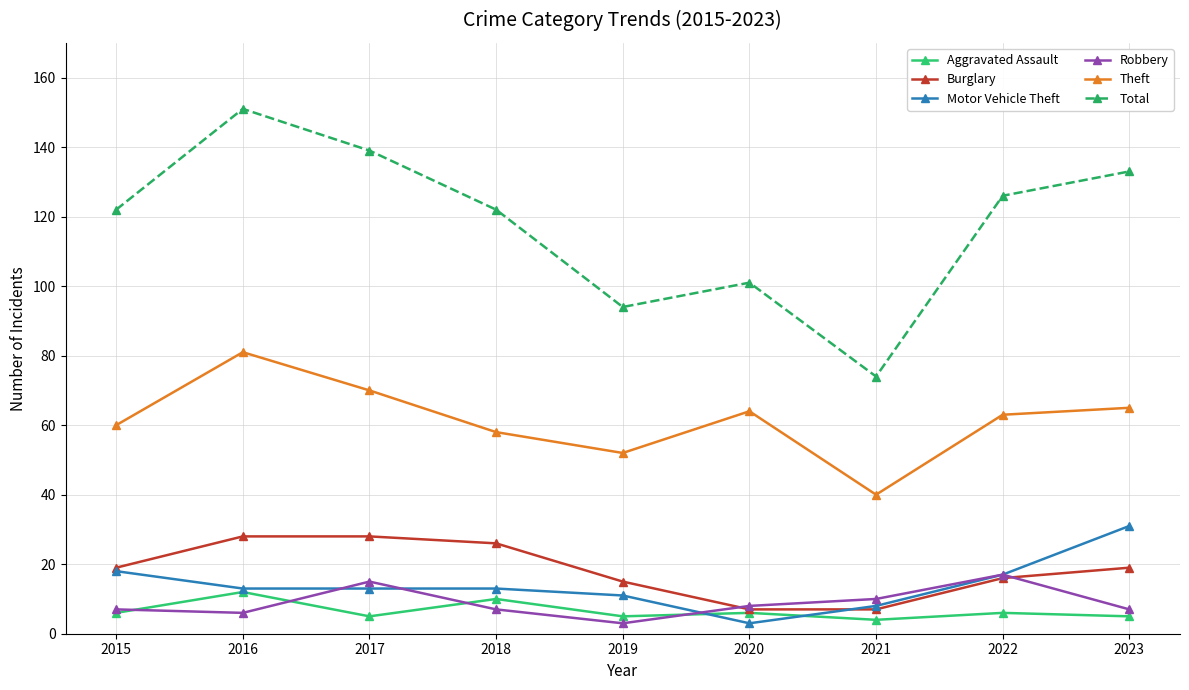

List the series in order of their peak value, highest first.

Total, Theft, Motor Vehicle Theft, Burglary, Robbery, Aggravated Assault